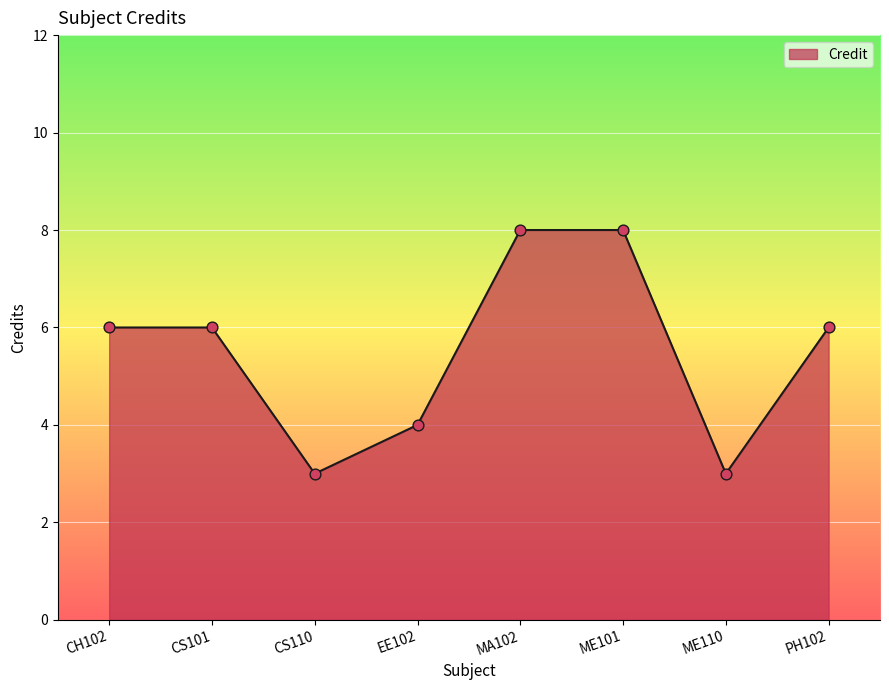

Which has a higher value, ME110 or MA102?

MA102